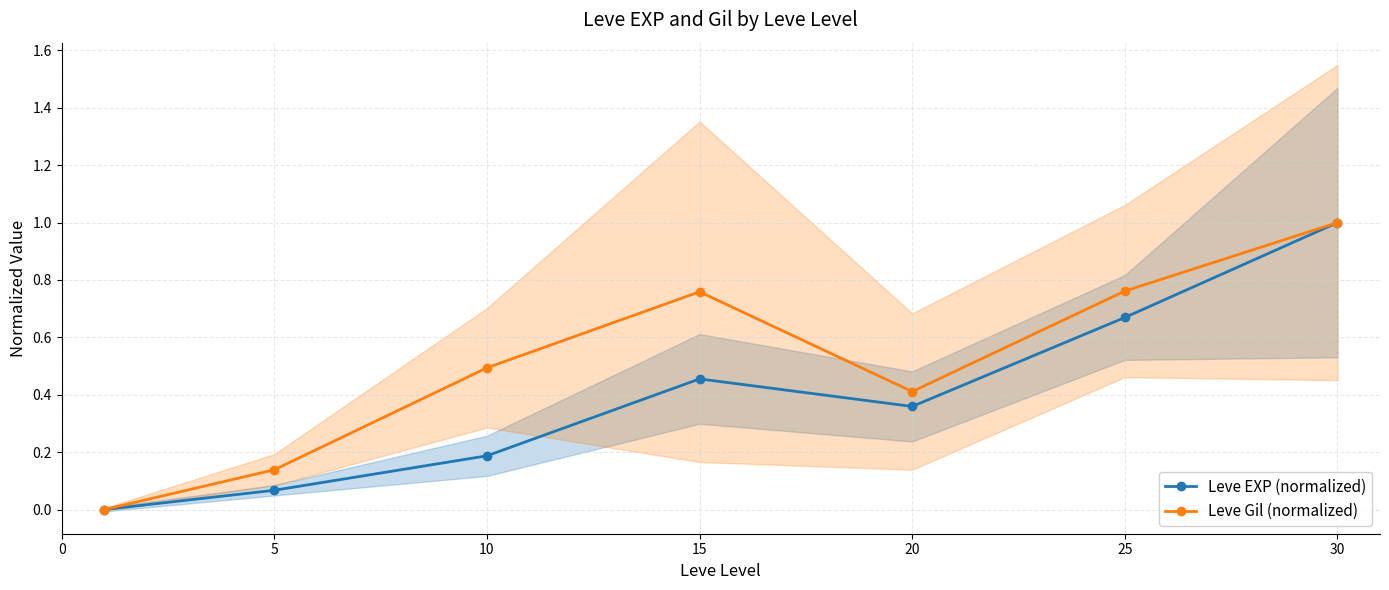

What is the average value of the Leve Gil (normalized) series?

0.5